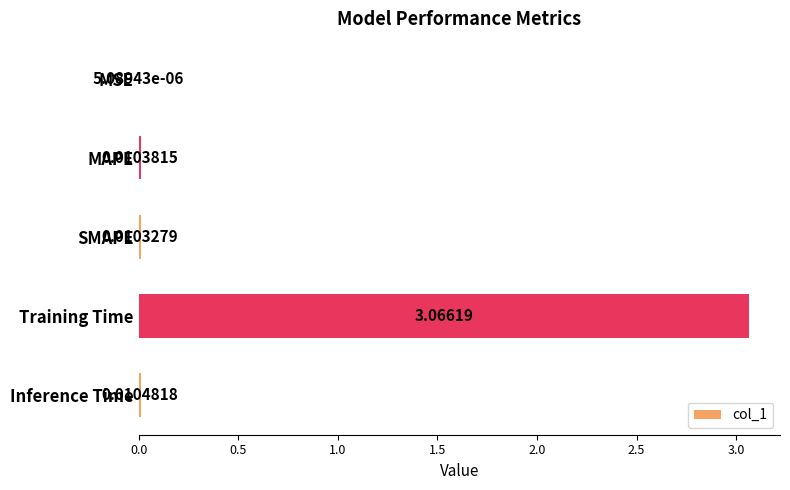

Which label corresponds to the largest value in the chart?

Training Time